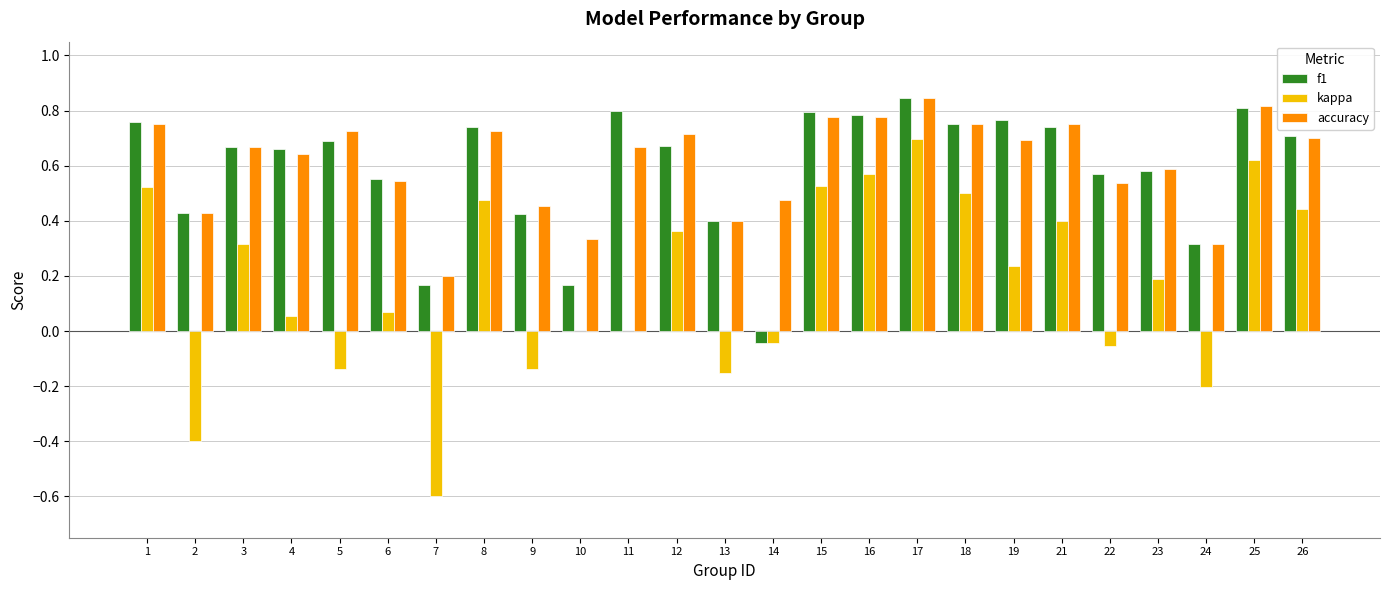

What are all the series names shown in the legend?

f1, kappa, accuracy